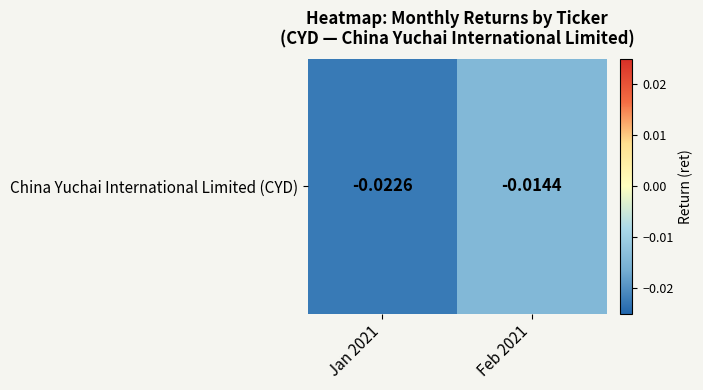

The chart shows a value of -0.0 at Jan 2021. True or false?

True